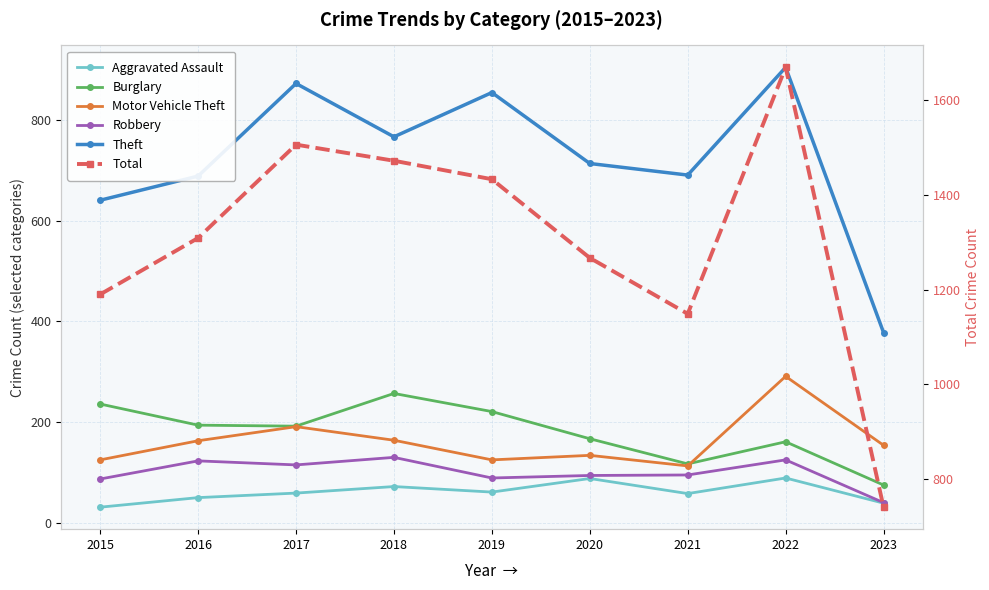

Reading left to right, transcribe all the data shown in this chart.

Aggravated Assault: 2015=31	2016=50	2017=59	2018=72	2019=61	2020=88	2021=58	2022=89	2023=39
Burglary: 2015=236	2016=194	2017=192	2018=257	2019=221	2020=167	2021=117	2022=161	2023=75
Motor Vehicle Theft: 2015=125	2016=163	2017=191	2018=164	2019=125	2020=134	2021=113	2022=291	2023=154
Robbery: 2015=87	2016=123	2017=115	2018=130	2019=89	2020=94	2021=95	2022=125	2023=40
Theft: 2015=641	2016=689	2017=873	2018=767	2019=855	2020=714	2021=691	2022=905	2023=378
Total: 2015=1190	2016=1309	2017=1506	2018=1472	2019=1433	2020=1267	2021=1149	2022=1669	2023=741